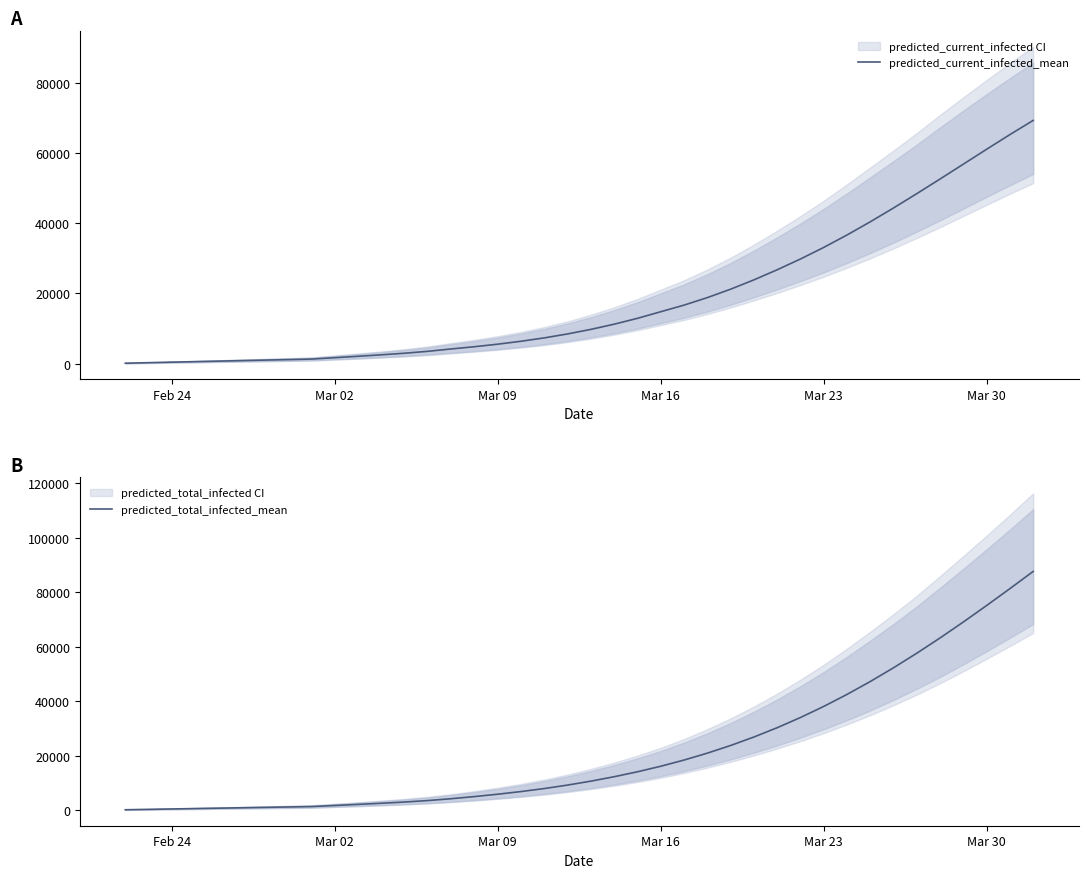

Reading left to right, extract all data points from this chart.

predicted_current_infected_mean: 147	294	441	588	735	882	1029	1176	1323	1721	2117	2533	2990	3532	4208	4841	5565	6396	7357	8481	9777	11252	12920	14803	16677	18816	21213	23864	26739	29805	33101	36640	40399	44343	48419	52592	56823	61058	65233	69278
predicted_total_infected_mean: 147	294	441	588	735	882	1029	1176	1323	1721	2117	2533	2990	3532	4208	4988	5859	6837	7945	9216	10659	12281	14095	16125	18398	20932	23746	26853	30271	34013	38089	42499	47236	52288	57635	63251	69104	75154	81358	87675